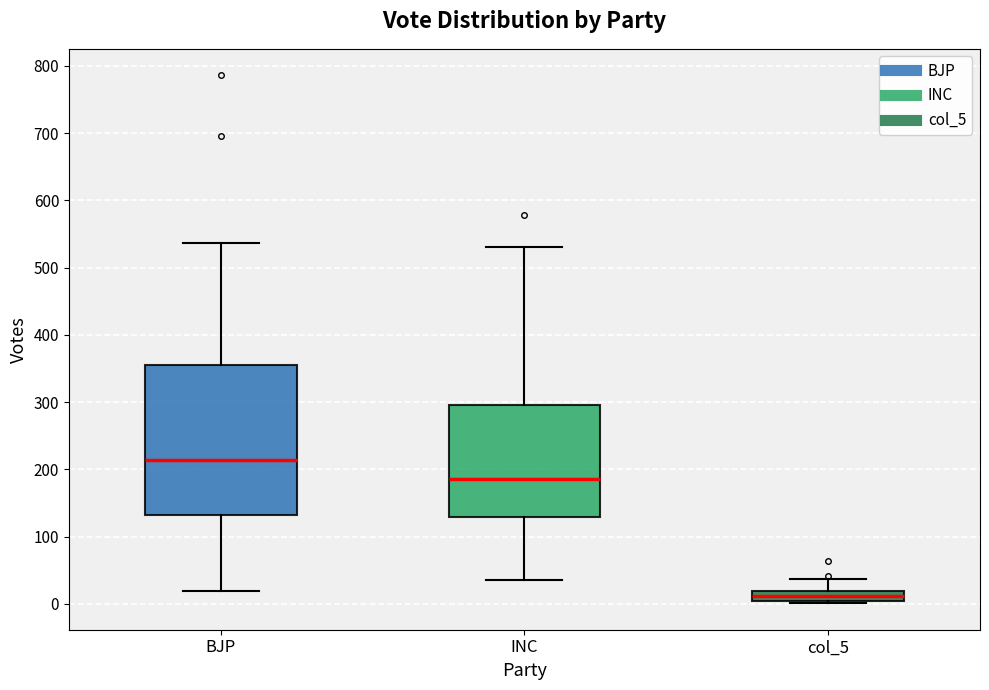

Which box is the tallest, from its lower edge to its upper edge?

BJP